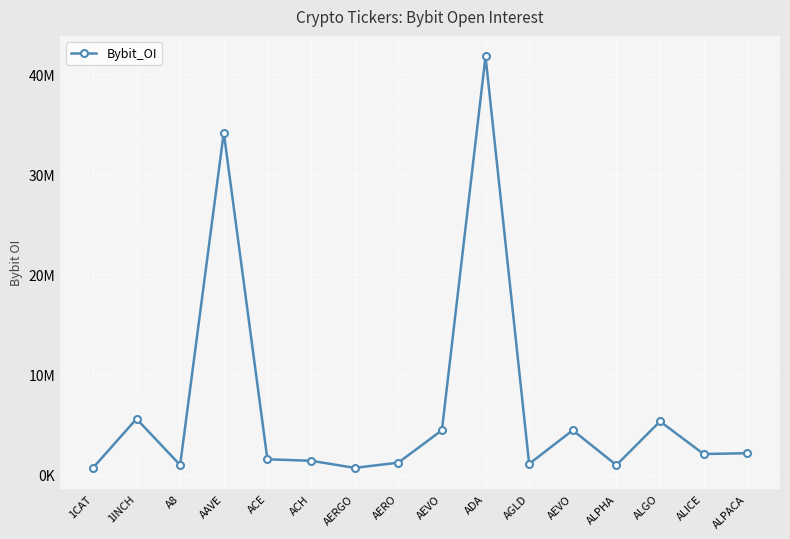

Where does the data first go above 2046506?

1INCH